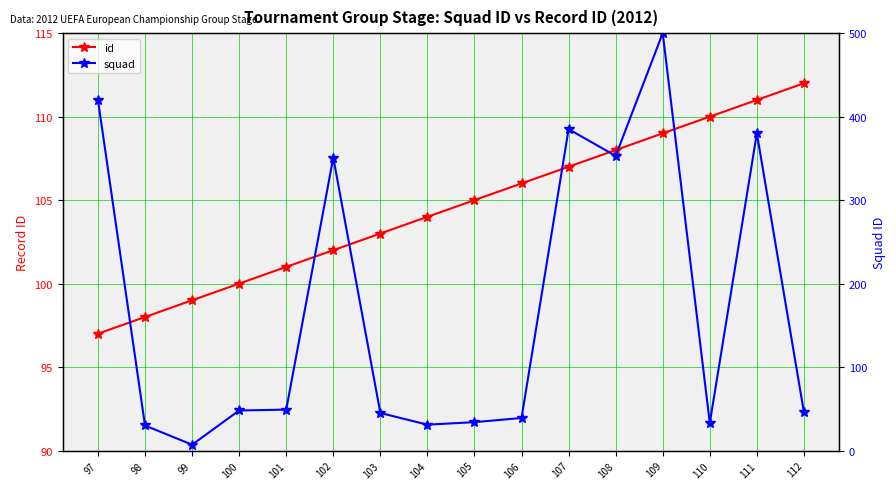

Is the value of id at 111 greater than the value of squad at 109?

No